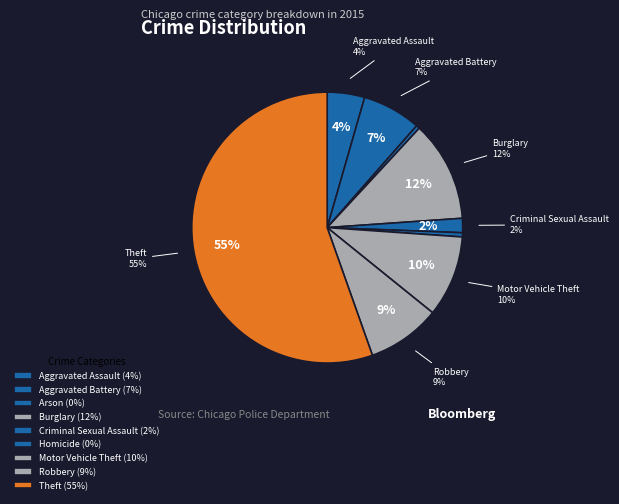

To the nearest percent, what is the combined percentage of Homicide and Robbery?

9%